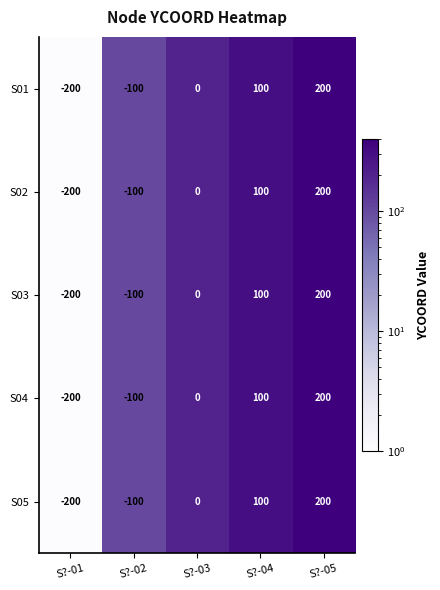

Count the number of data series in this chart.

5